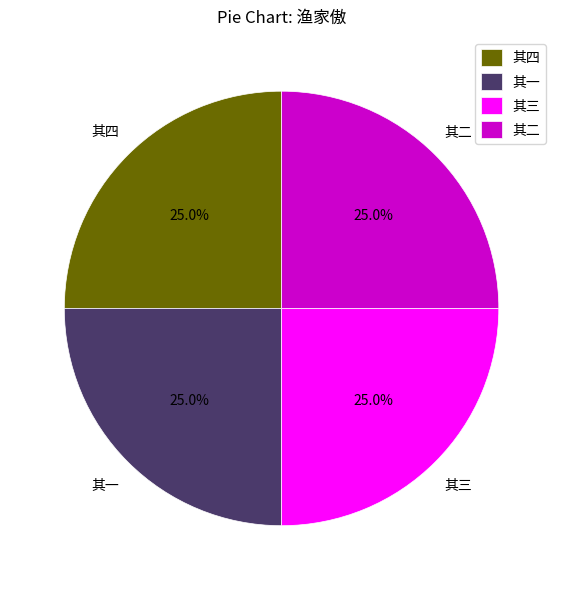

Combined, what portion of the pie is 其一 and 其二?

50.0%